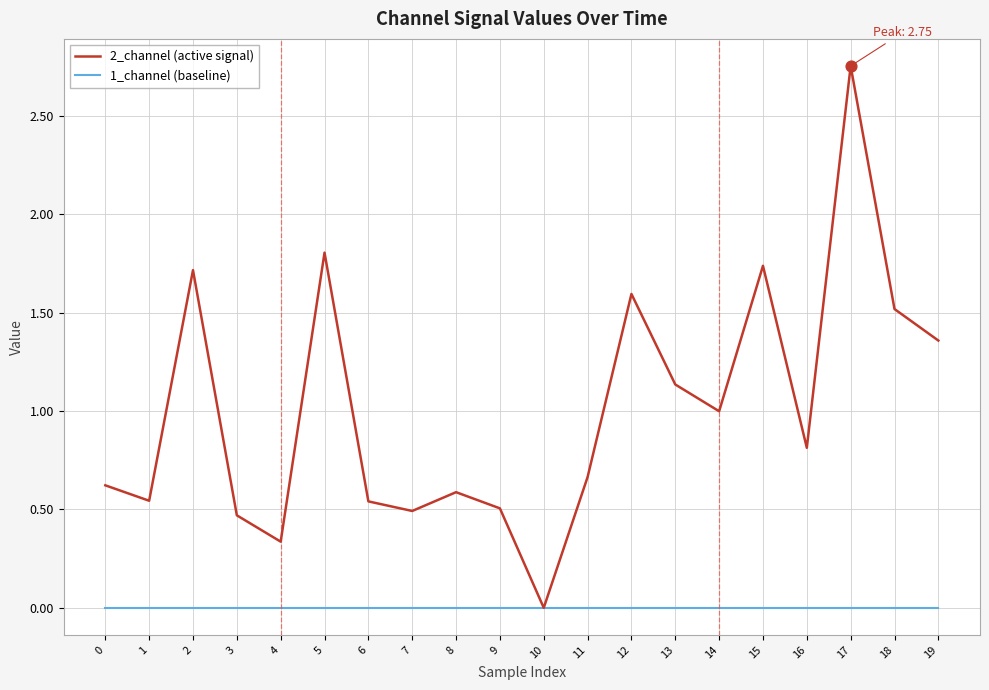

At which category is the sum across all series the highest?

17